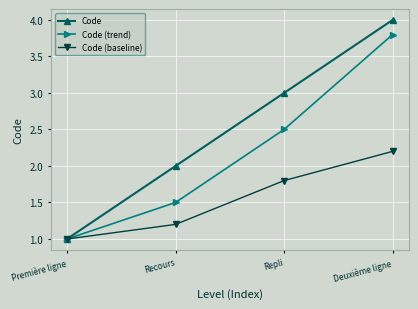

Which label corresponds to the largest value in the chart?

Deuxième ligne